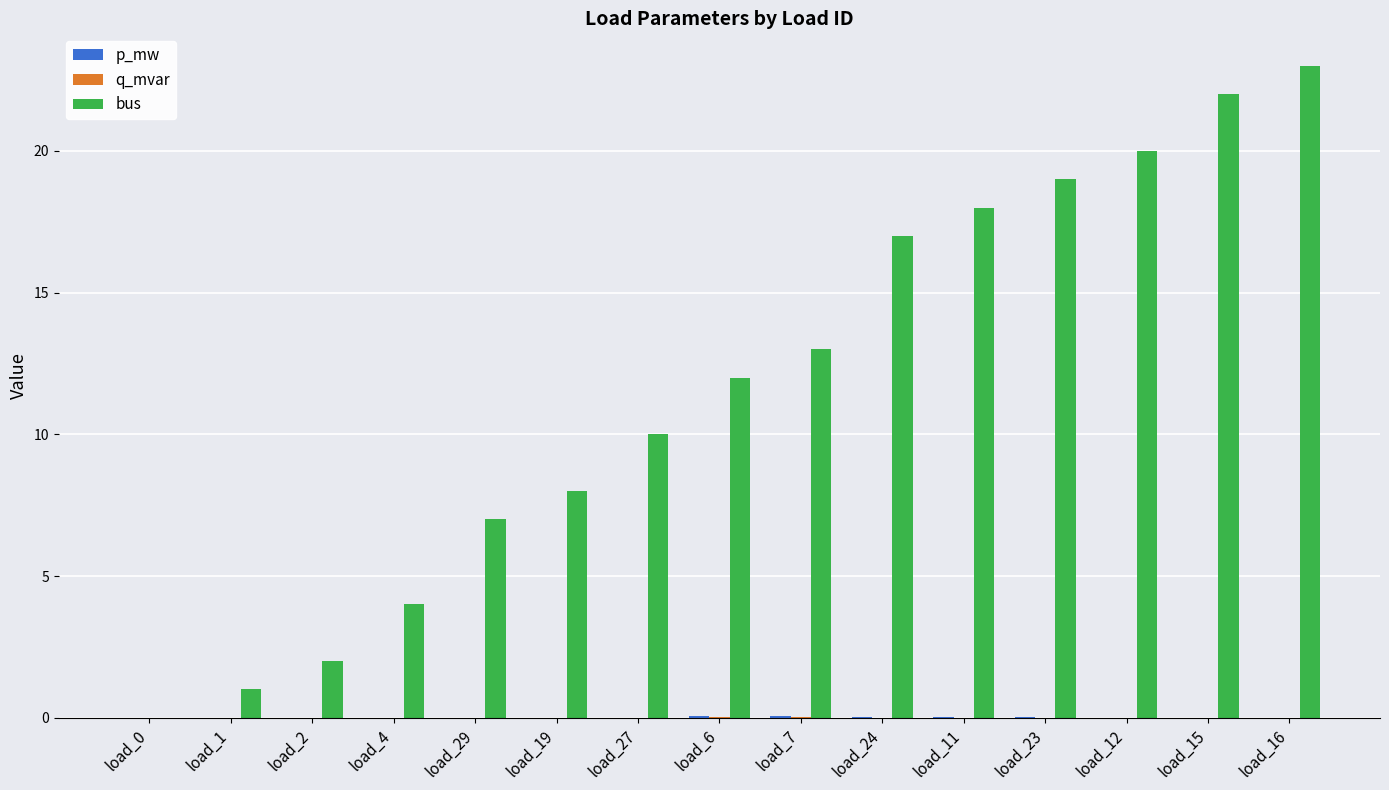

What is the sum of all bus values?

176.0